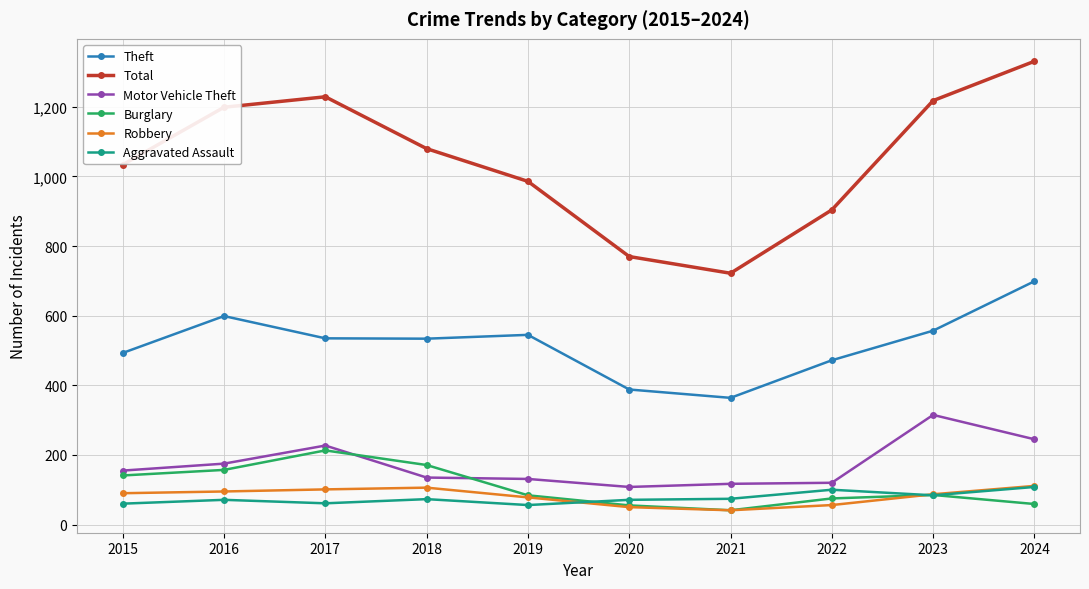

Which series changed the most between 2015 and 2018?

Total